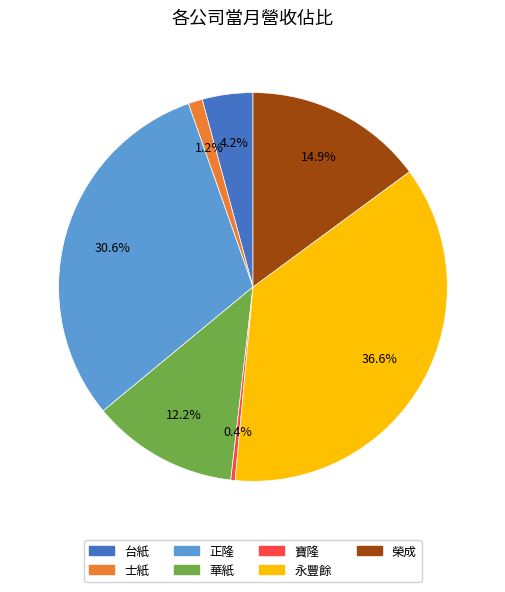

Between 士紙 and 寶隆, which is larger?

士紙